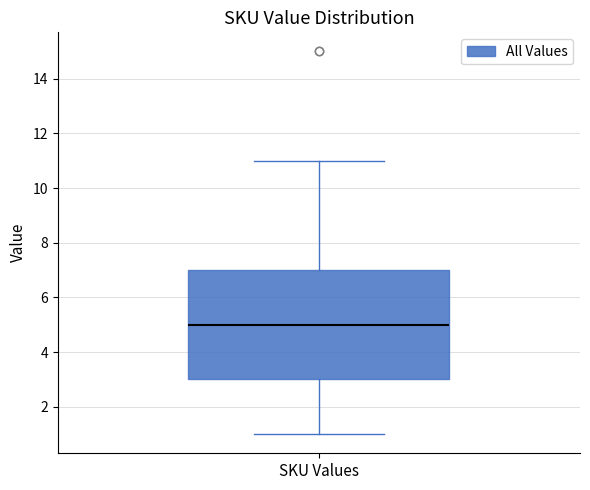

Where does the upper whisker of the box for SKU Values end on the y-axis? The values are not printed on the chart, so give them approximately, as read against the axis.

11